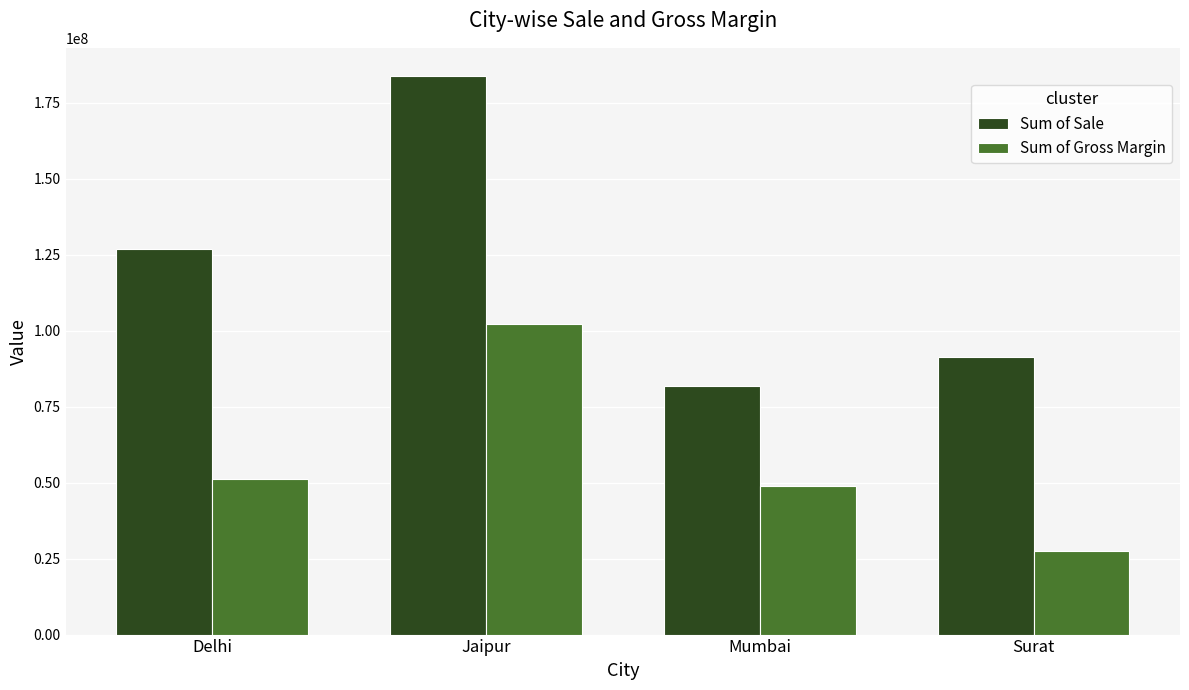

List the labels in order of Sum of Gross Margin value, largest first.

Jaipur, Delhi, Mumbai, Surat